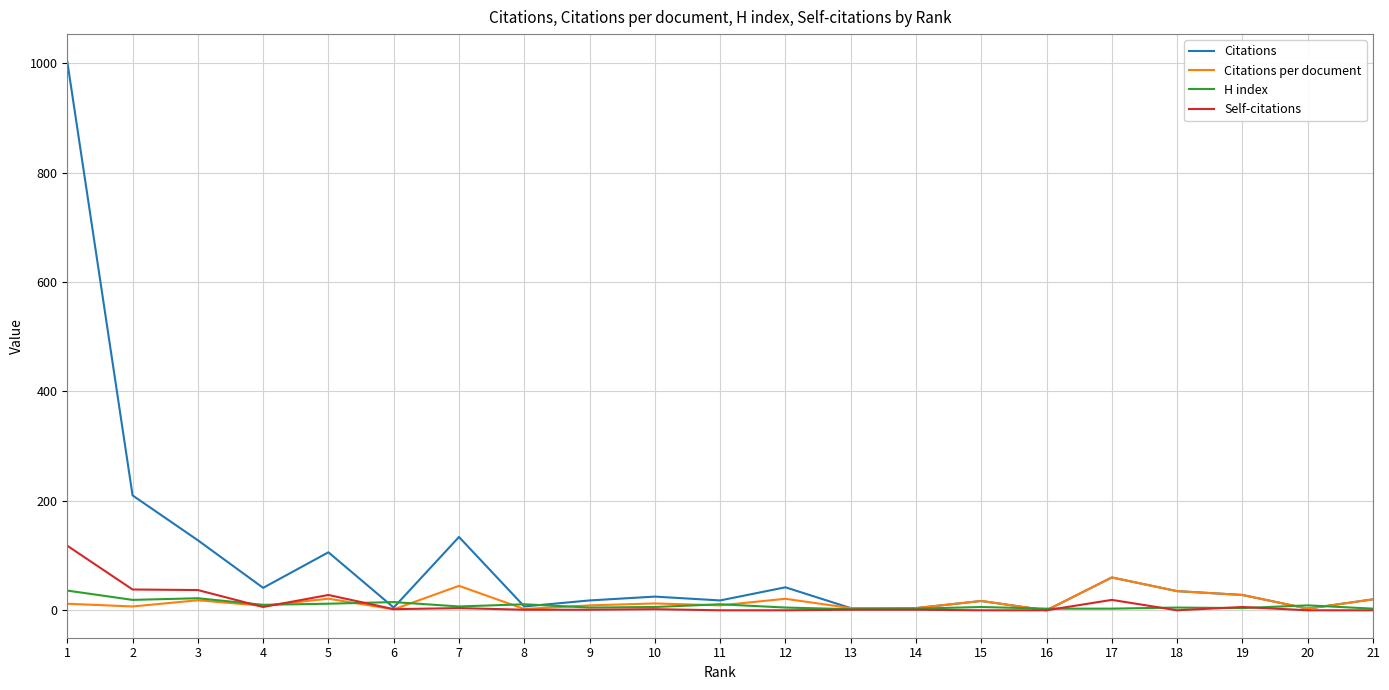

Which series has the largest total across all categories?

Citations